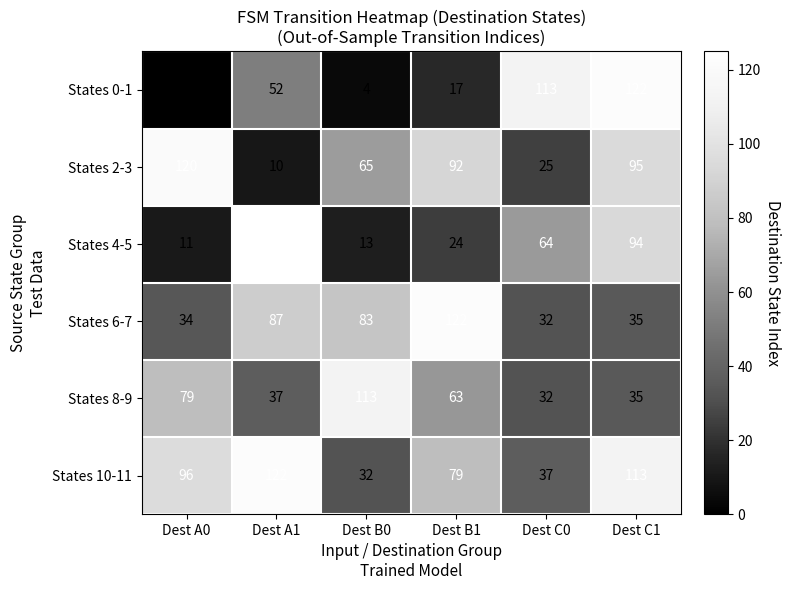

What is the maximum value for States 4-5?

125